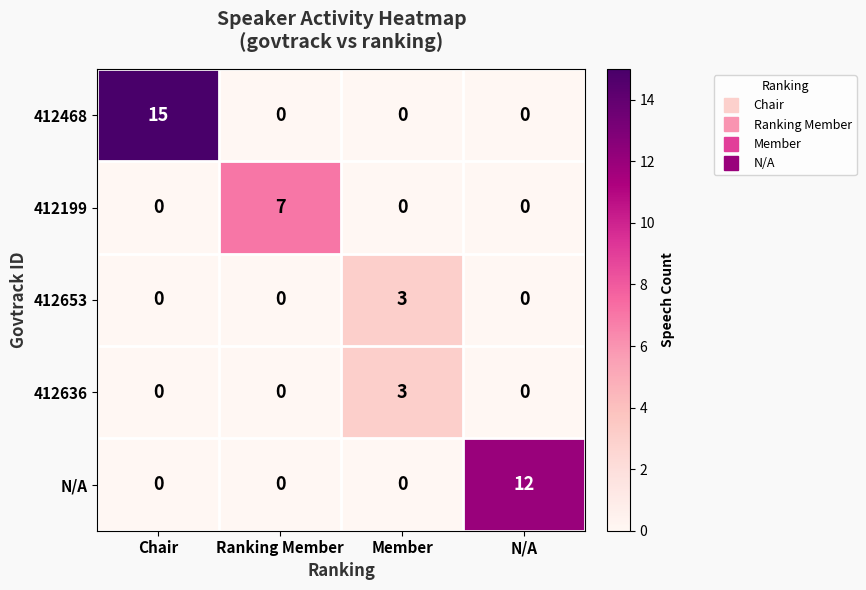

How many 412199 values are between 0 and 7?

4